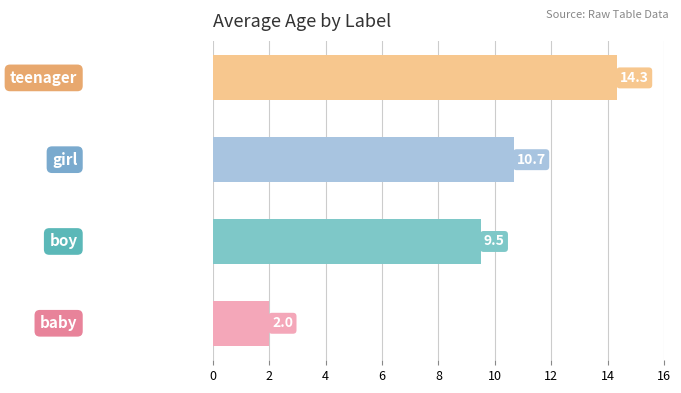

What is the average value?

9.1